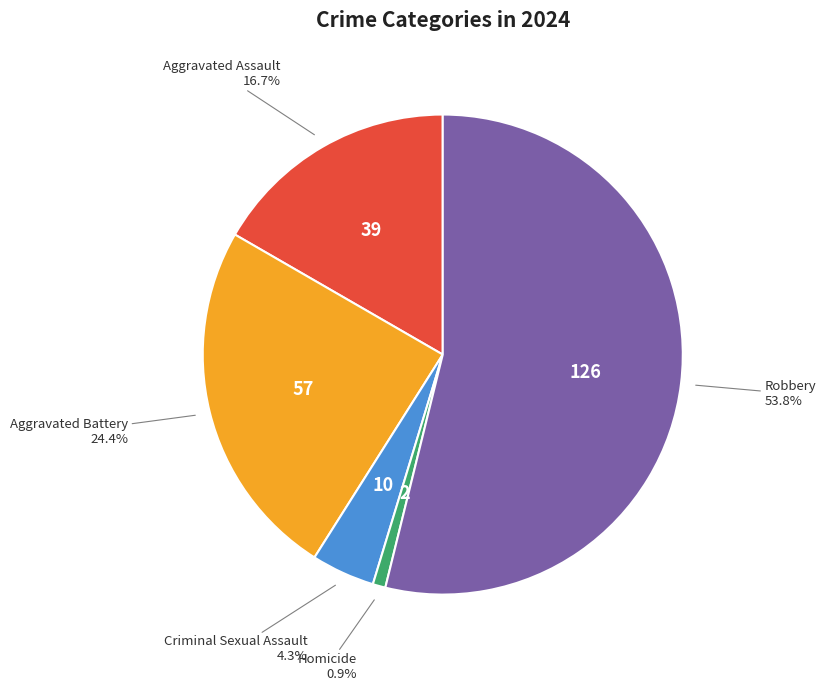

Is there any slice that represents more than half of the pie?

Yes